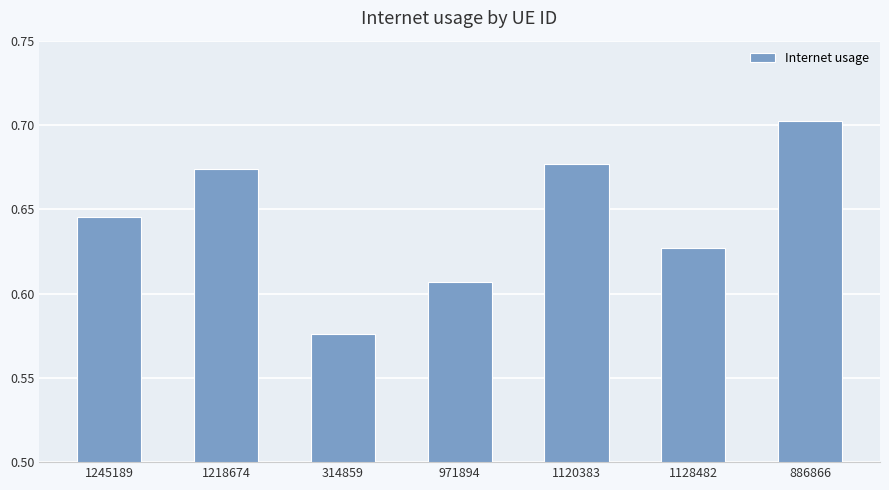

At which label is the value closest to 0?

314859